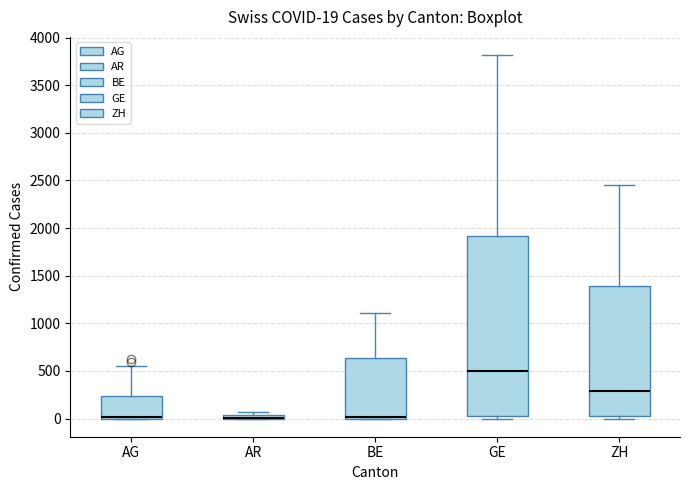

Comparing the boxes themselves (not the whiskers), which one is the tallest?

GE